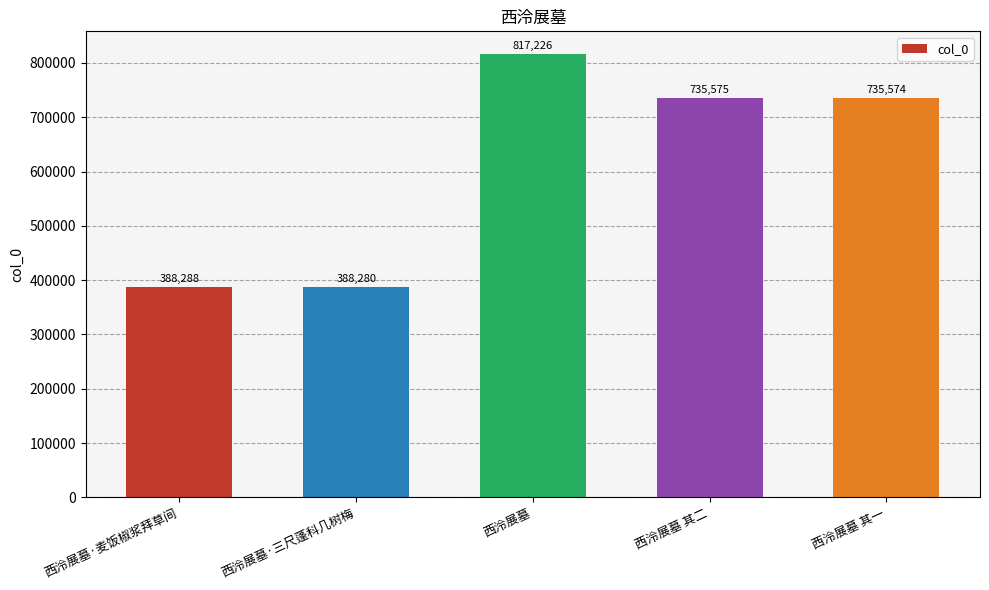

Is it true that the value at 西泠展墓 is 489561?

False